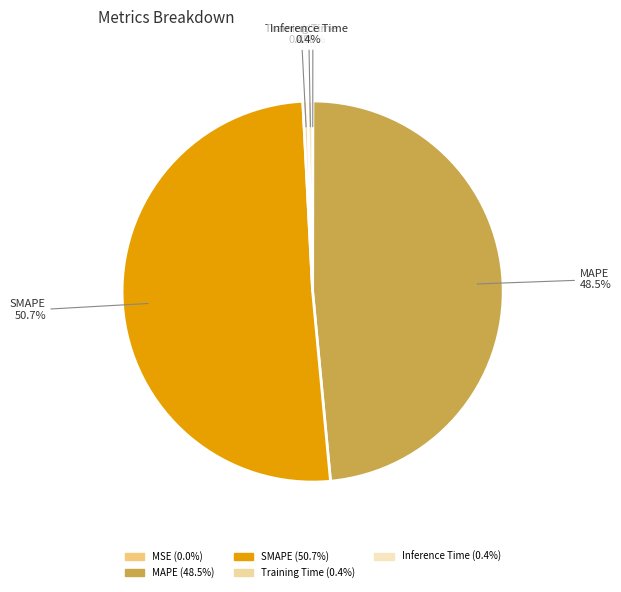

What percentage is NOT represented by SMAPE?

49.3%